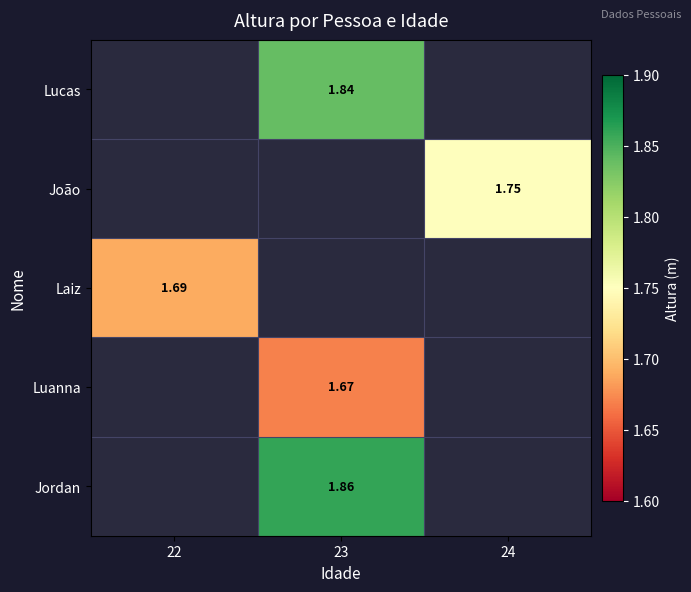

At how many categories does at least one series exceed 0?

3